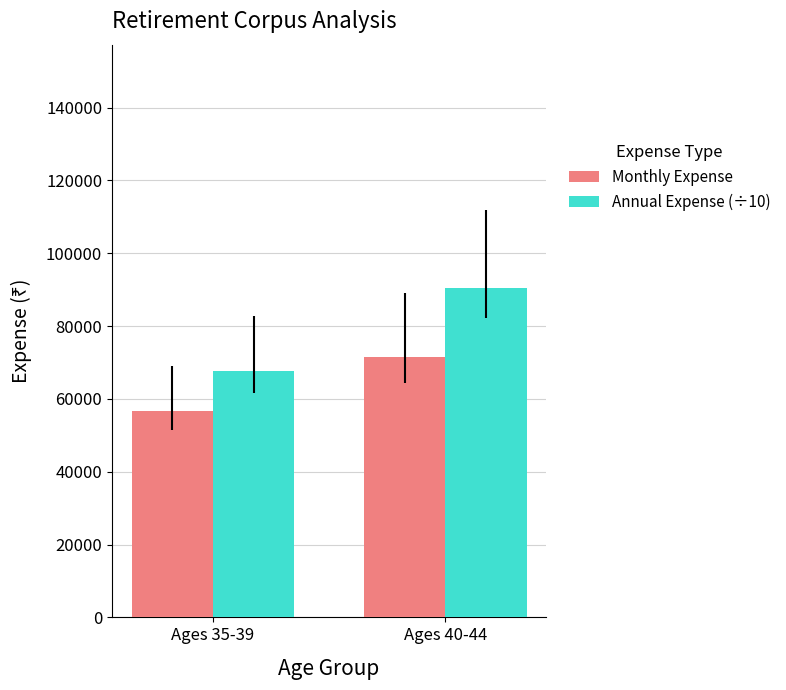

Which category has the lowest value in the Annual Expense (÷10) series?

Ages 35-39